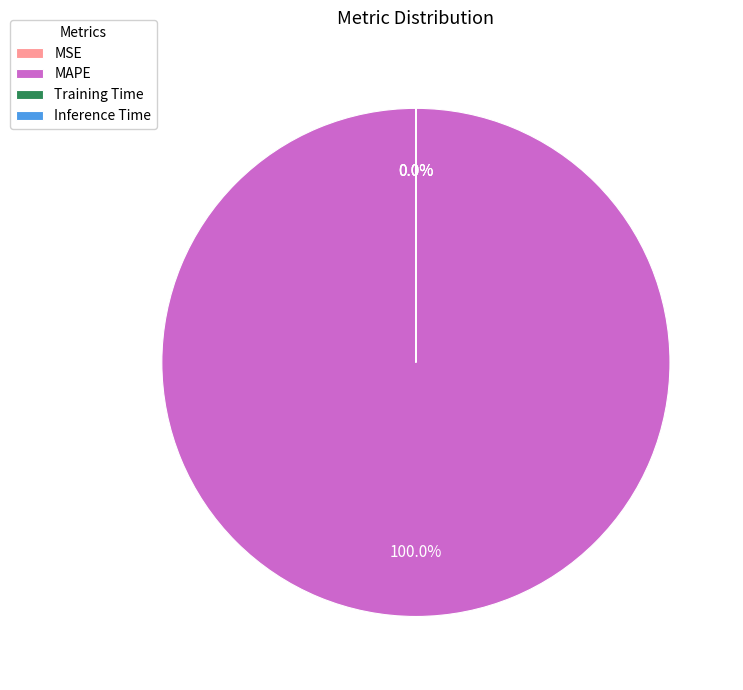

Between MAPE and SMAPE, which is larger?

MAPE